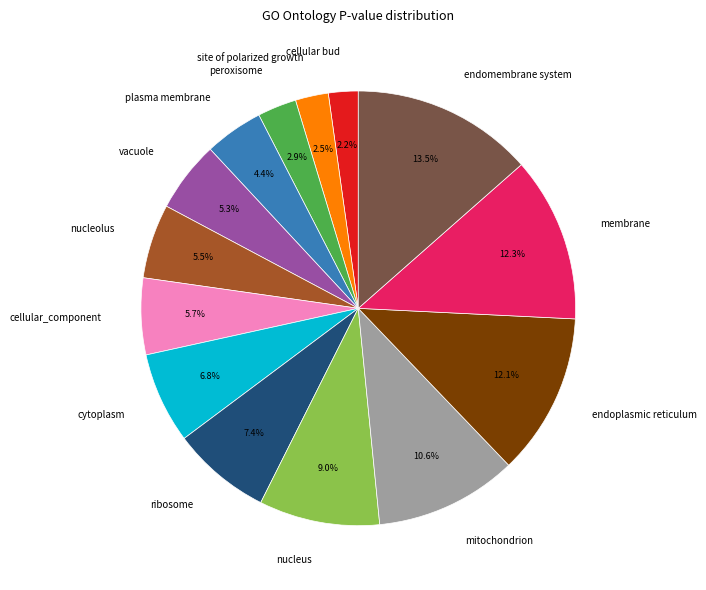

What portion of the pie excludes peroxisome?

97.1%